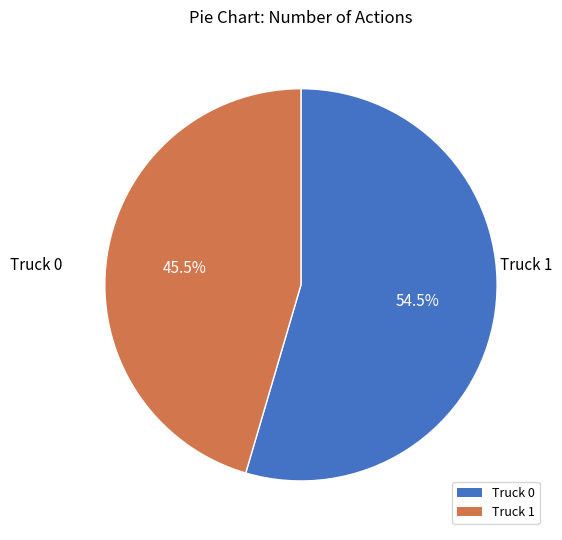

What percentage is the Truck 1 slice, to the nearest percent?

45%